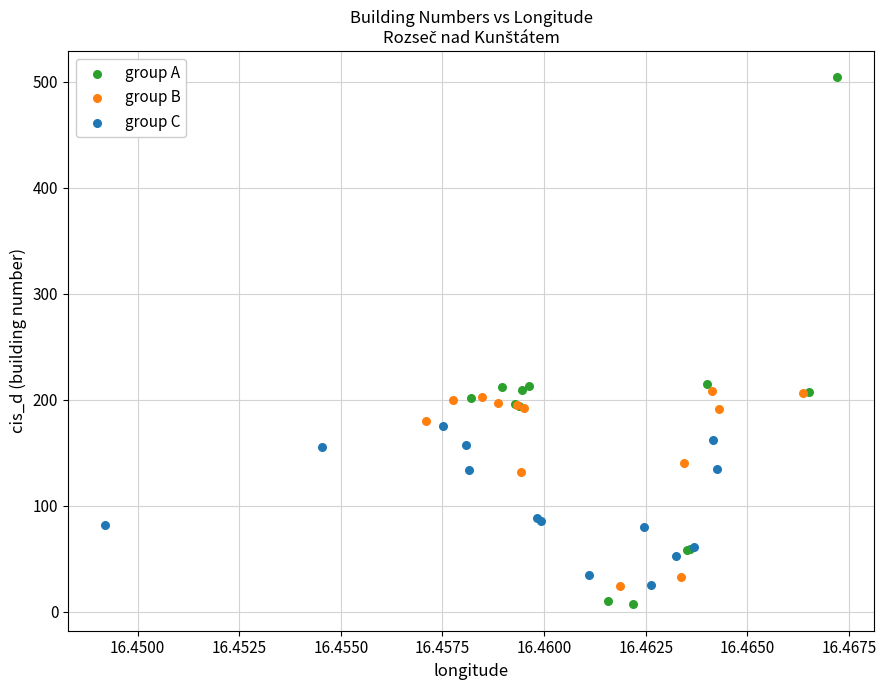

Which series reaches the maximum Y coordinate?

group A